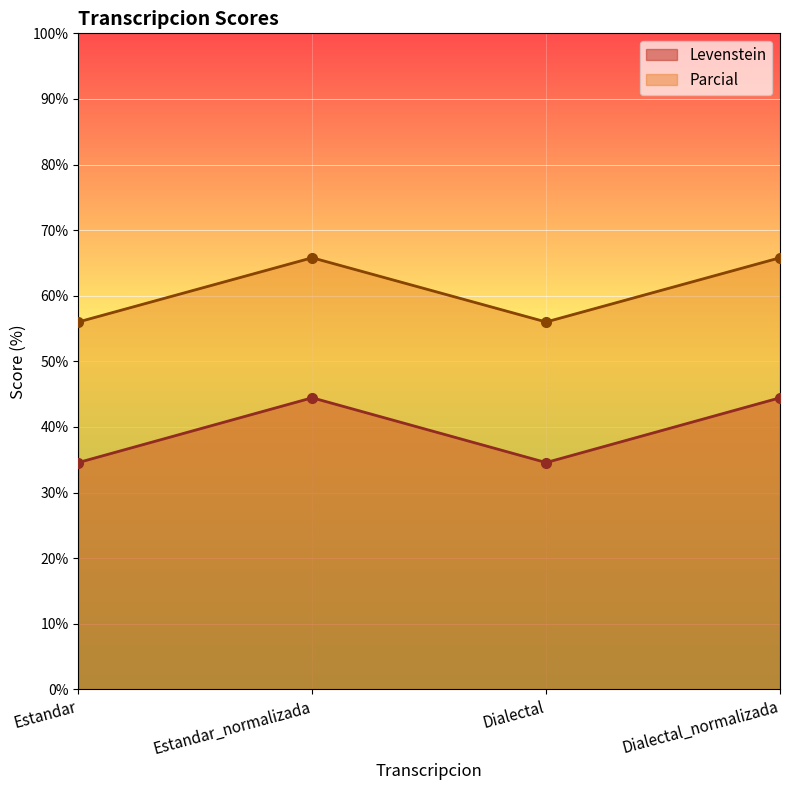

How many interior local valleys does the Levenstein series have?

1